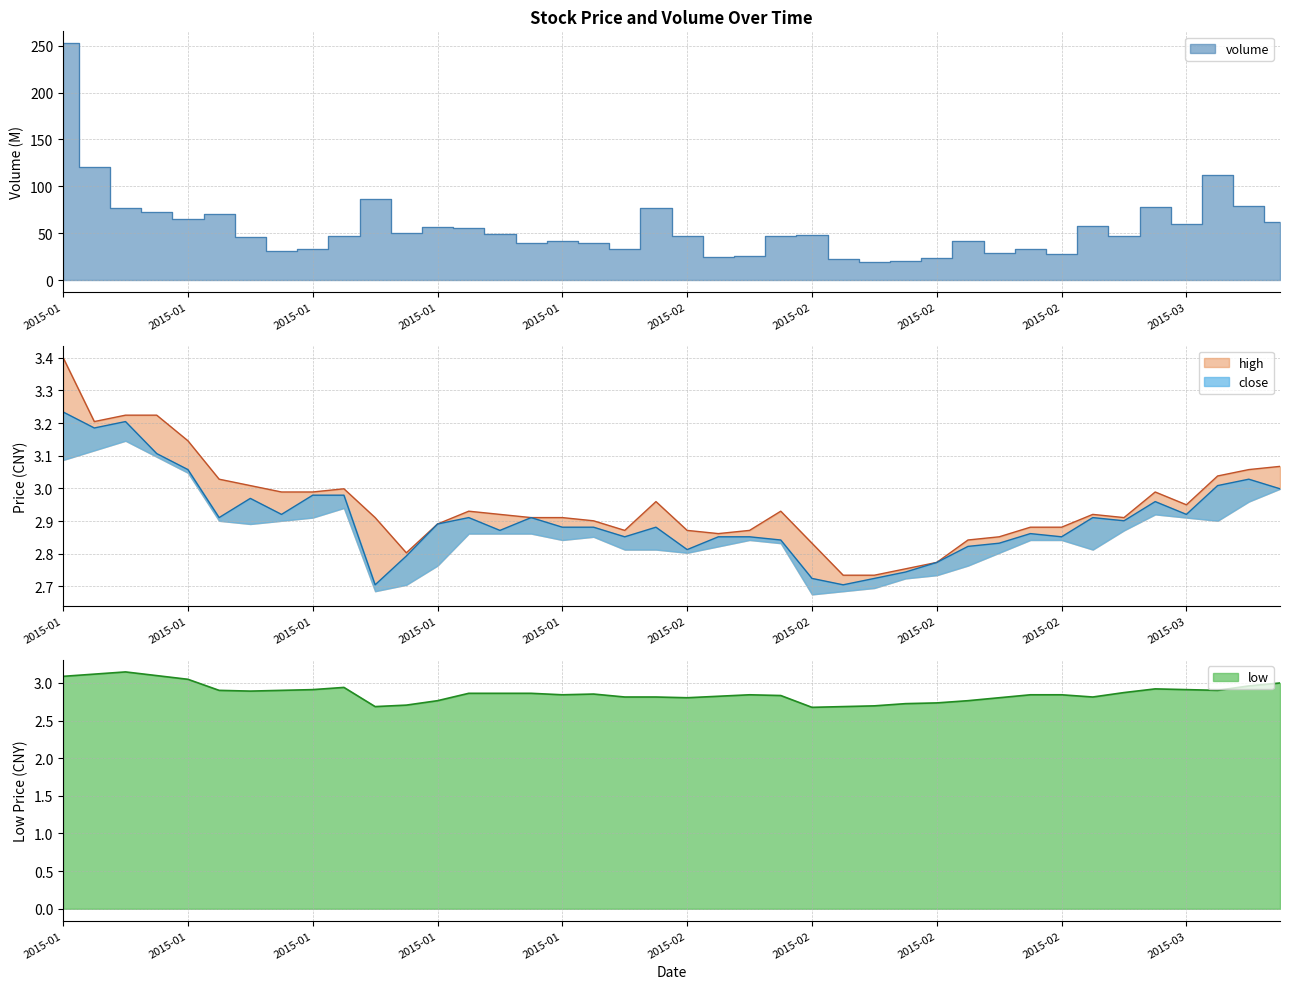

True or false: high and close intersect in this chart.

False